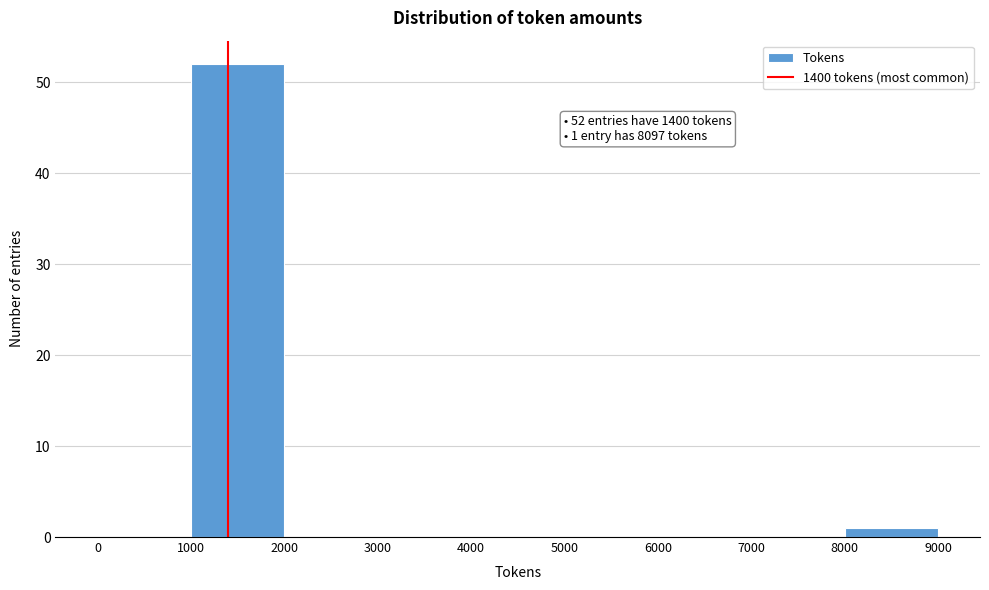

Which range on the x-axis has the tallest bar?

1000 to 2000